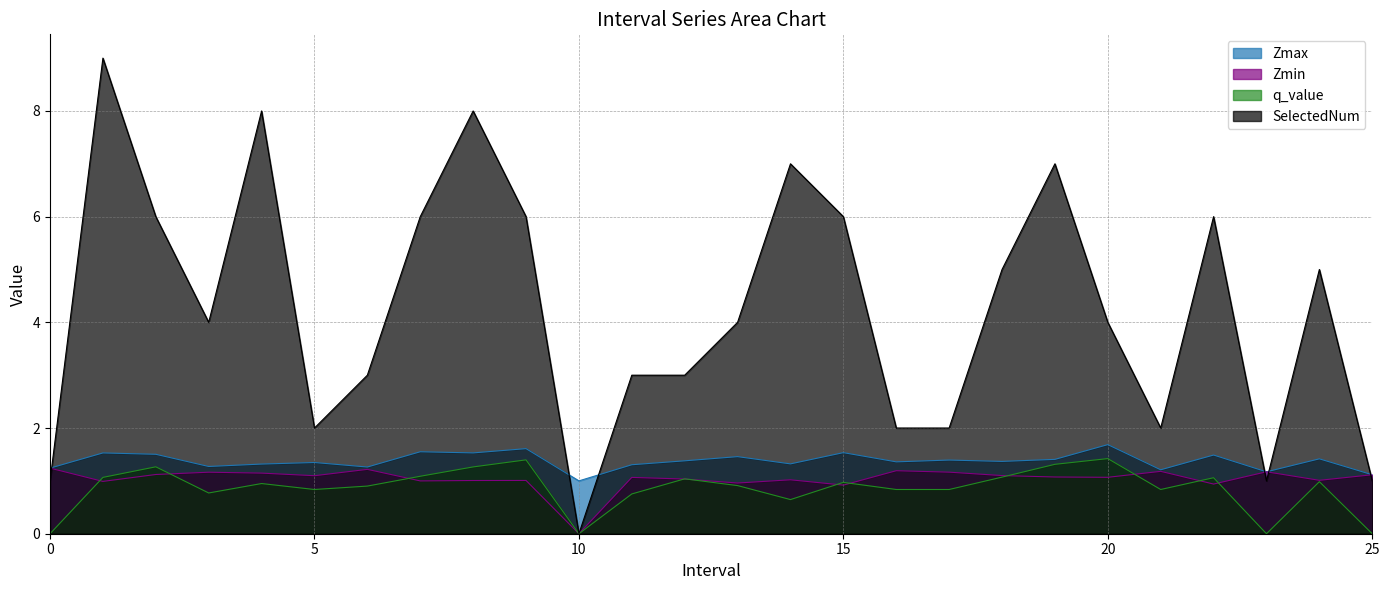

Reading right to left, transcribe all the data shown in this chart.

Zmax: 1.1	1.4	1.2	1.5	1.2	1.7	1.4	1.4	1.4	1.4	1.5	1.3	1.5	1.4	1.3	1.0	1.6	1.5	1.6	1.3	1.3	1.3	1.3	1.5	1.5	1.2
Zmin: 1.1	1.0	1.2	0.9	1.2	1.1	1.1	1.1	1.2	1.2	0.9	1.0	1.0	1.0	1.1	0.0	1.0	1.0	1.0	1.2	1.1	1.1	1.2	1.1	1.0	1.2
q_value: 0.0	1.0	0.0	1.1	0.8	1.4	1.3	1.1	0.8	0.8	1.0	0.6	0.9	1.0	0.8	0.0	1.4	1.3	1.1	0.9	0.8	0.9	0.8	1.3	1.1	0.0
SelectedNum: 1.0	5.0	1.0	6.0	2.0	4.0	7.0	5.0	2.0	2.0	6.0	7.0	4.0	3.0	3.0	0.0	6.0	8.0	6.0	3.0	2.0	8.0	4.0	6.0	9.0	1.0